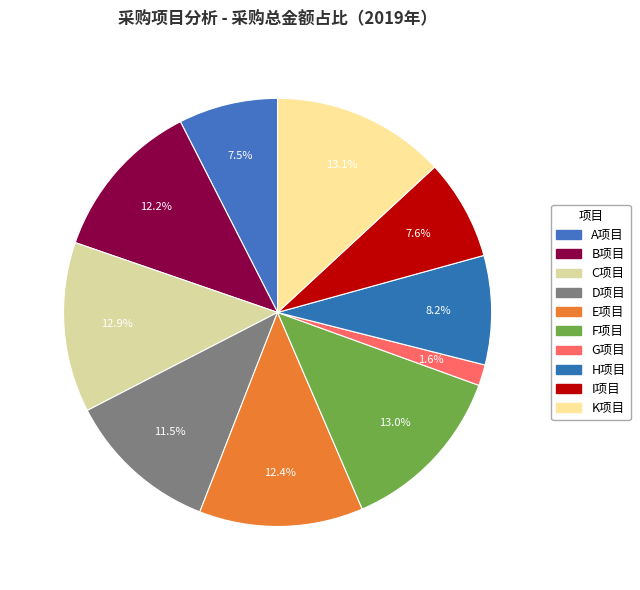

Which slice is the smallest?

G项目